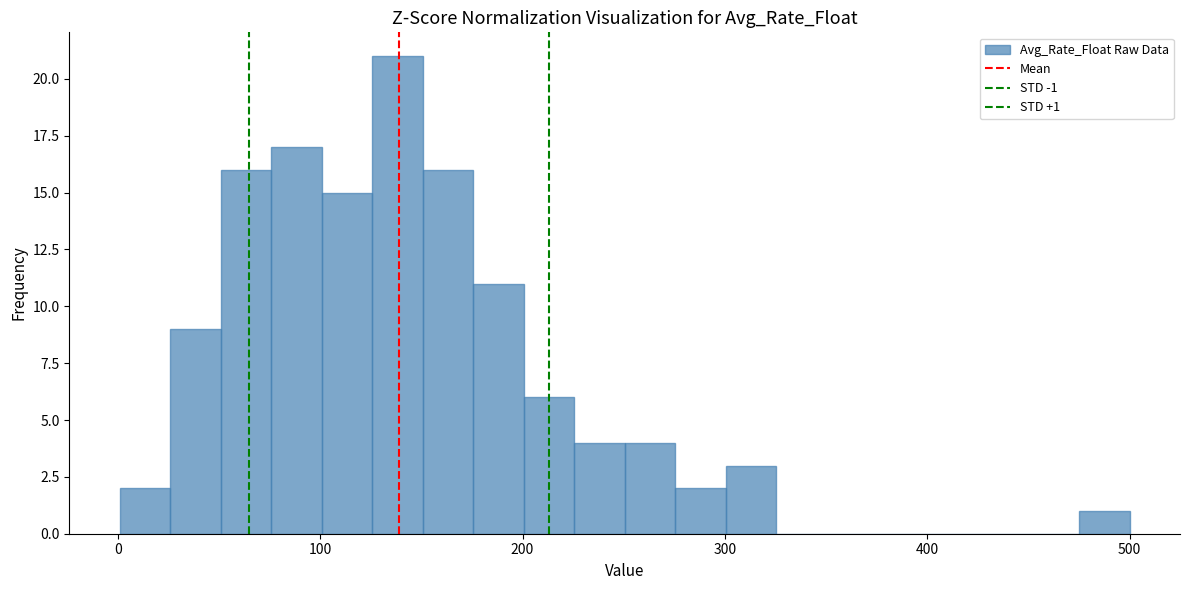

Around what value on the x-axis is the tallest bar? Give the approximate position of its centre, as read against the axis.

140